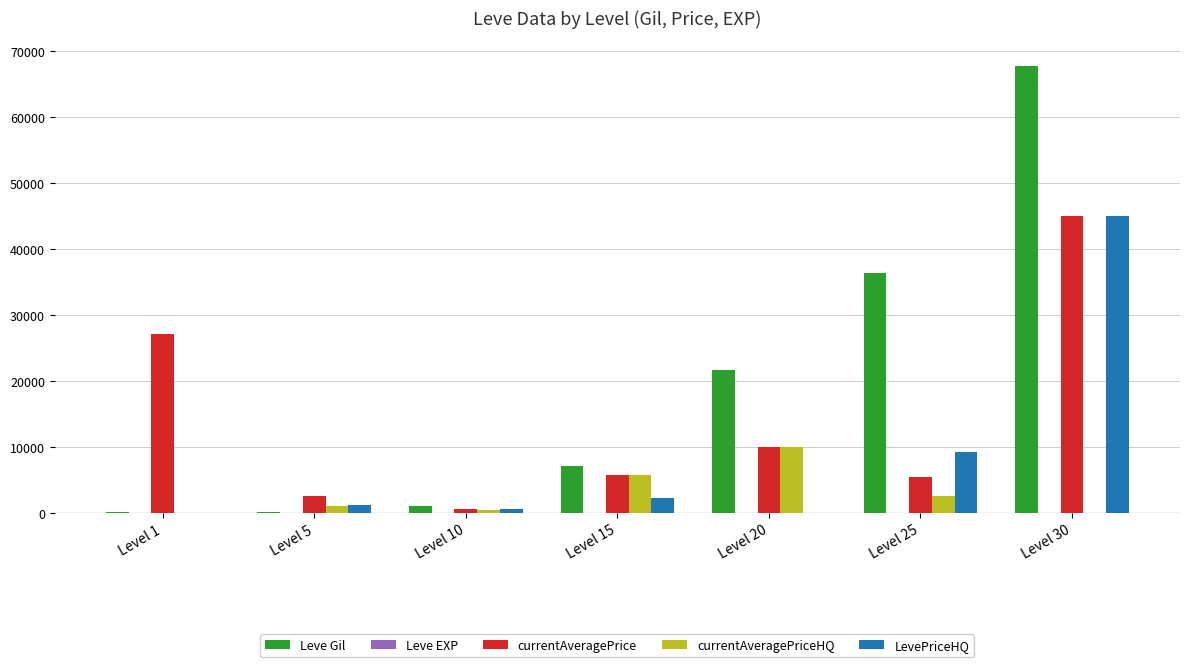

What is the approximate value of currentAveragePriceHQ at Level 15, to the nearest 100?

5800